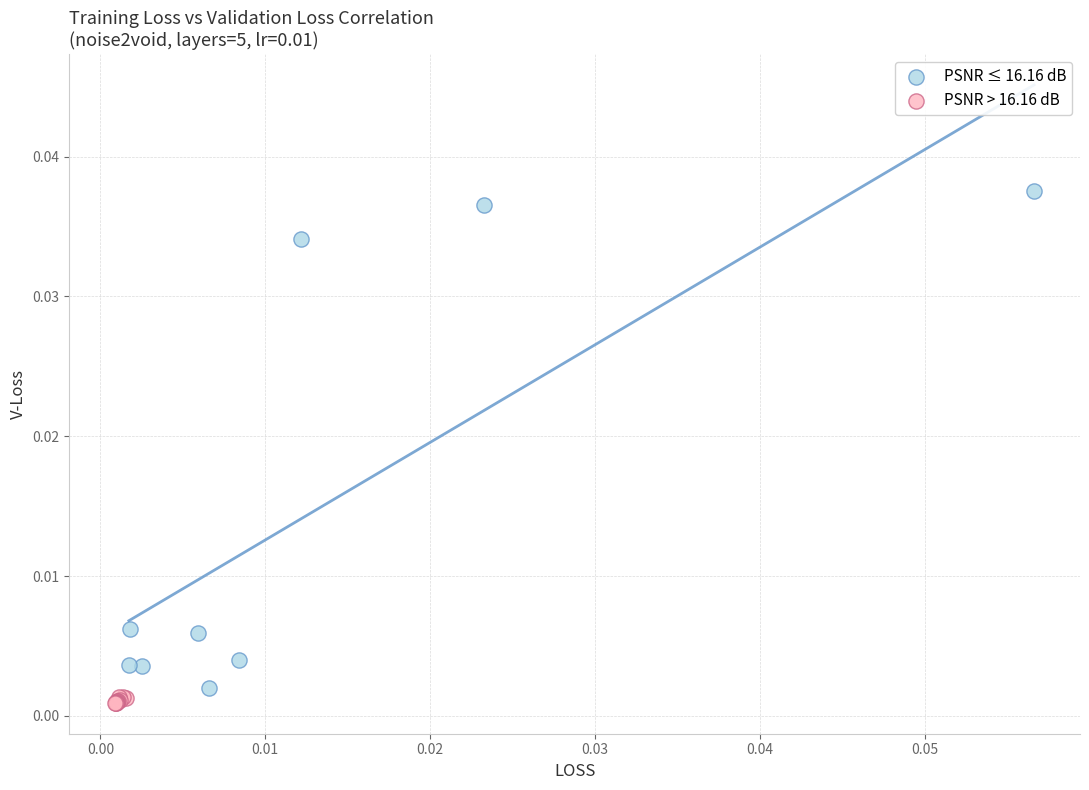

Which series has the largest Y range (max minus min)?

PSNR ≤ 16.16 dB